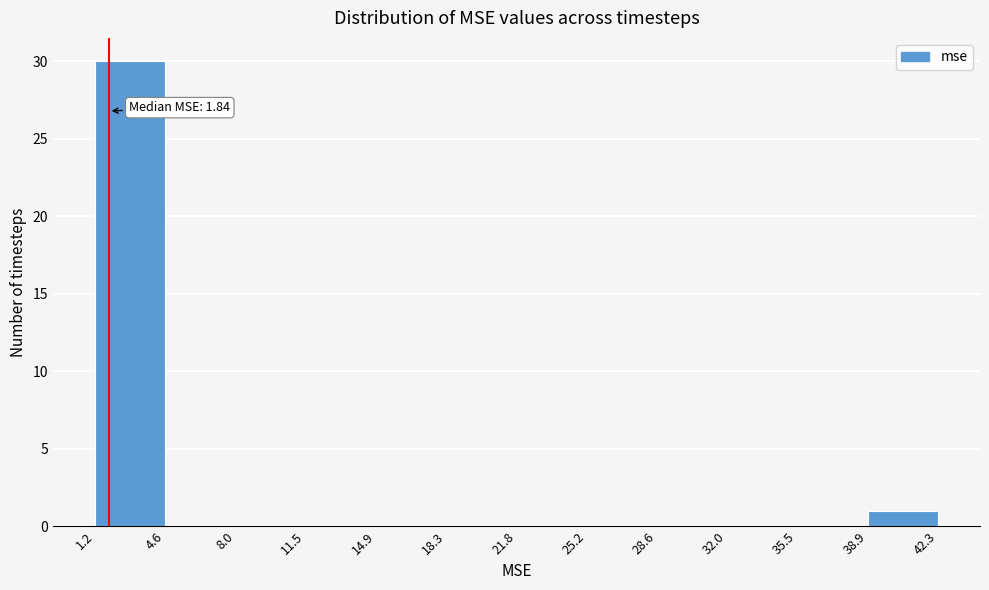

Which range on the x-axis has the tallest bar?

1.2 to 4.6